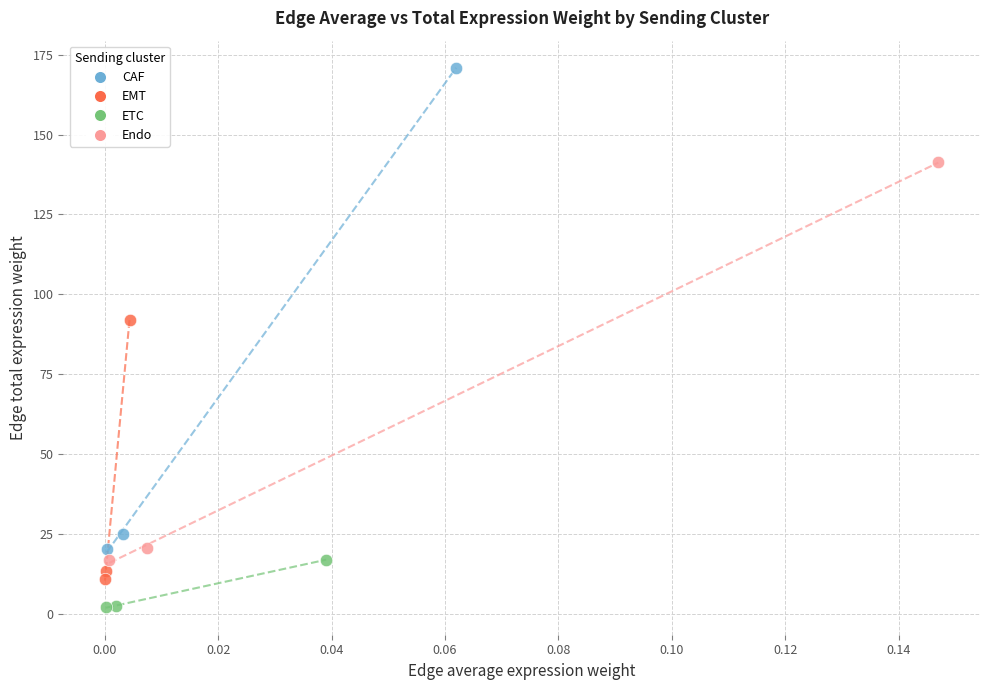

Which series has the largest Y range (max minus min)?

CAF